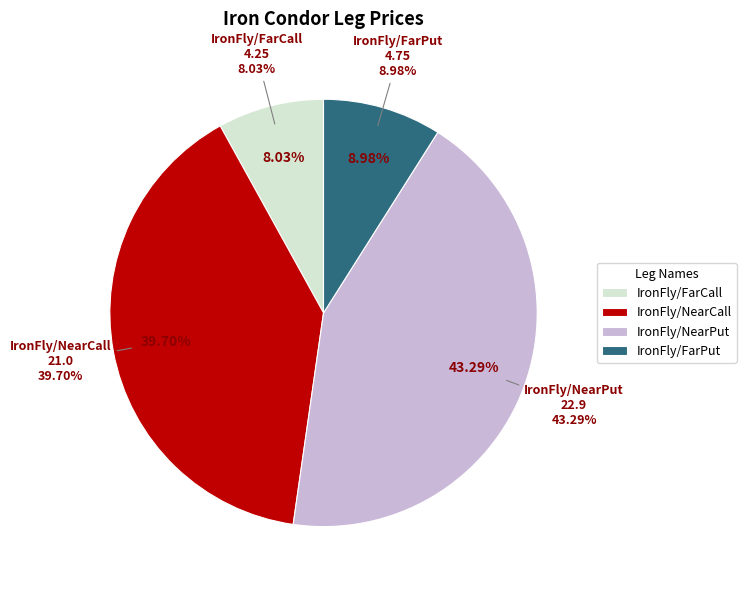

What is the ratio of the value at IronFly/FarPut to the value at IronFly/NearCall?

0.2